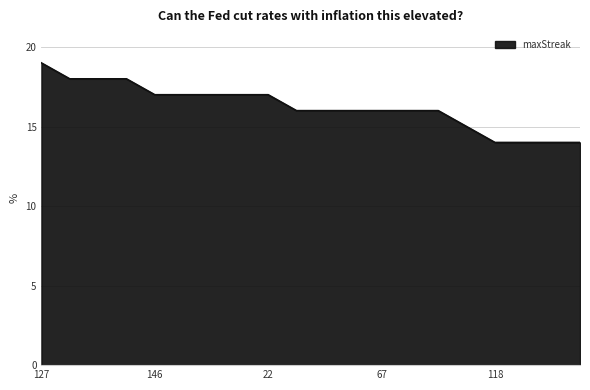

What is the minimum value shown in the chart?

14